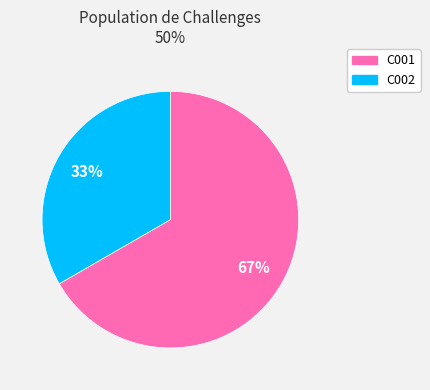

Which slice is the smallest?

C002